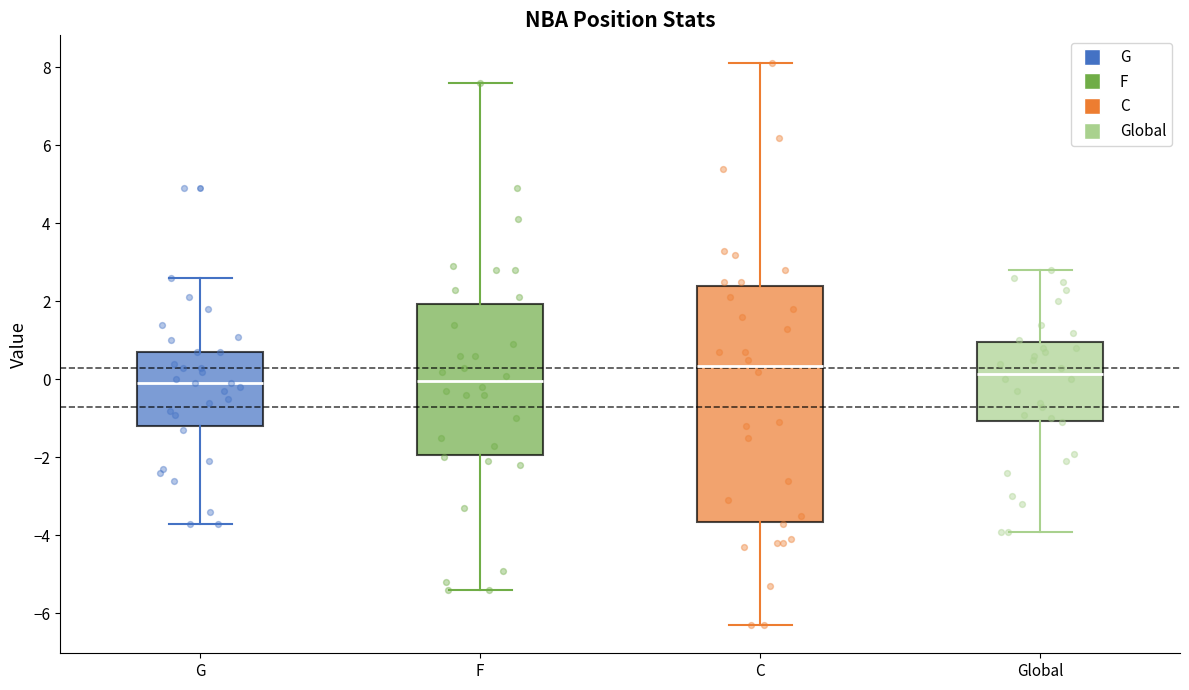

Reading left to right, read every box against the y-axis: the position of its median line, the range the box covers, and the ends of its whiskers. The values are not printed on the chart, so give them approximately, as read against the axis.

G: median 0.0, box -1.2 to 0.8, whiskers -3.6 to 2.6
F: median 0.0, box -2.0 to 2.0, whiskers -5.4 to 7.6
C: median 0.4, box -3.6 to 2.4, whiskers -6.2 to 8.2
Global: median 0.2, box -1.0 to 1.0, whiskers -3.8 to 2.8